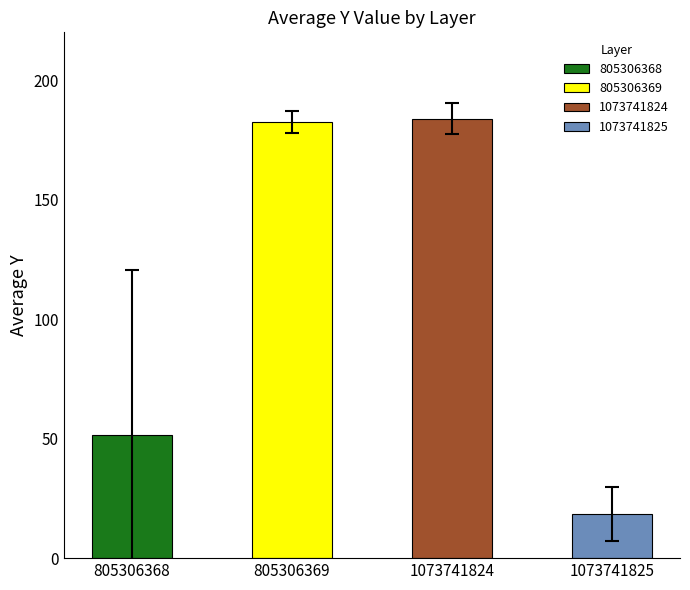

What is the difference between the values at 805306369 and 19?

162